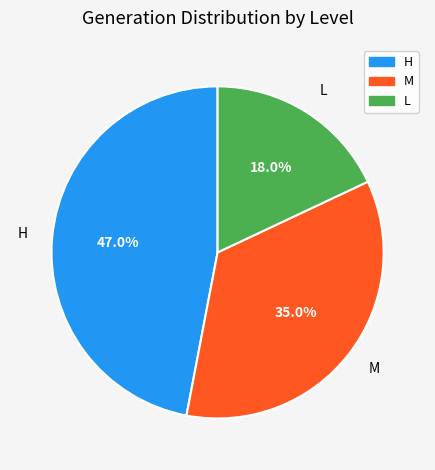

To the nearest percent, what is the combined percentage of L and H?

65%